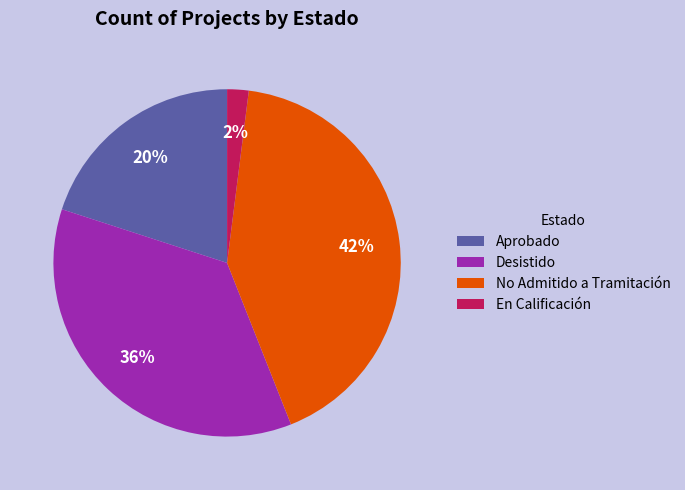

To the nearest percent, what is the difference between the largest and smallest slice percentages?

40%